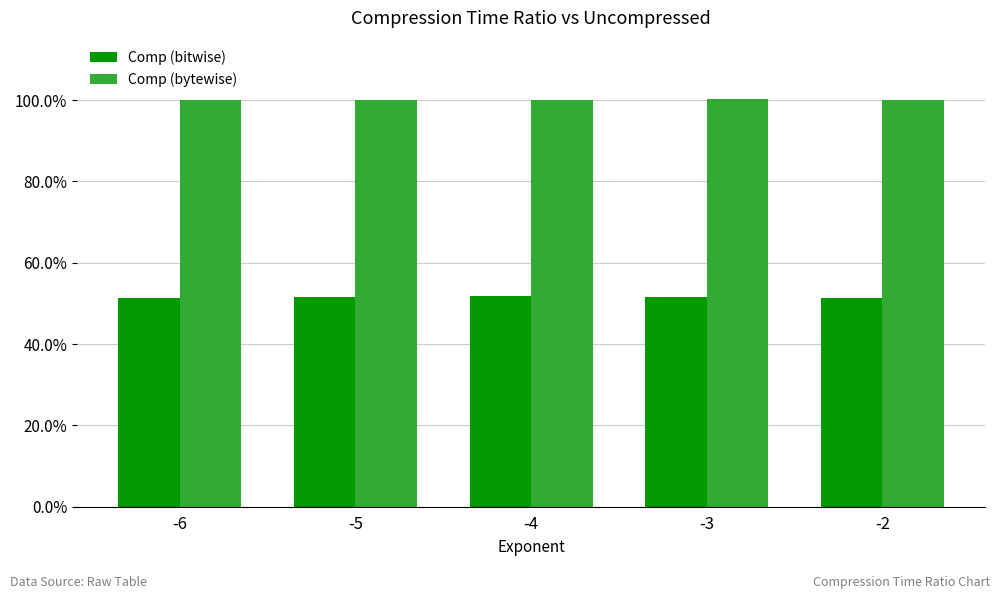

Between -2 and -3, which is larger?

-3